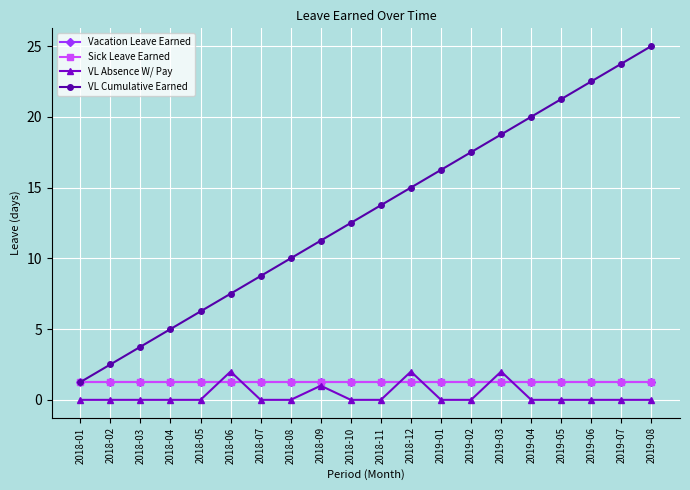

Is it true that VL Cumulative Earned equals 0.3 at 2018-01?

False